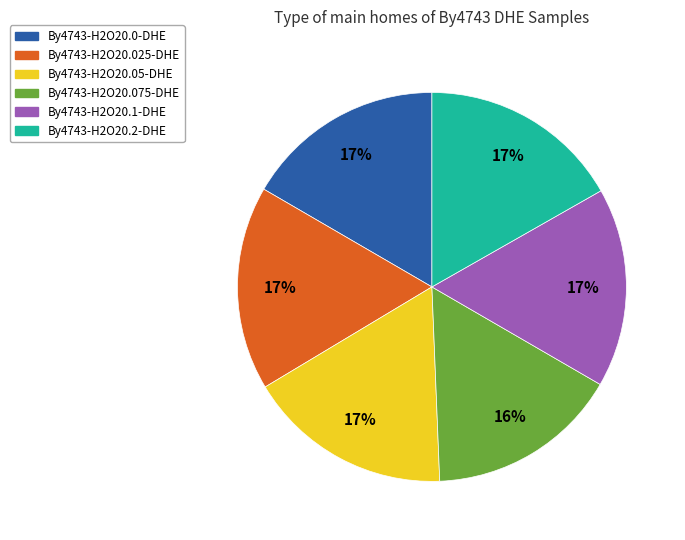

To the nearest percent, what is the combined percentage of By4743-H2O20.2-DHE and By4743-H2O20.025-DHE?

34%